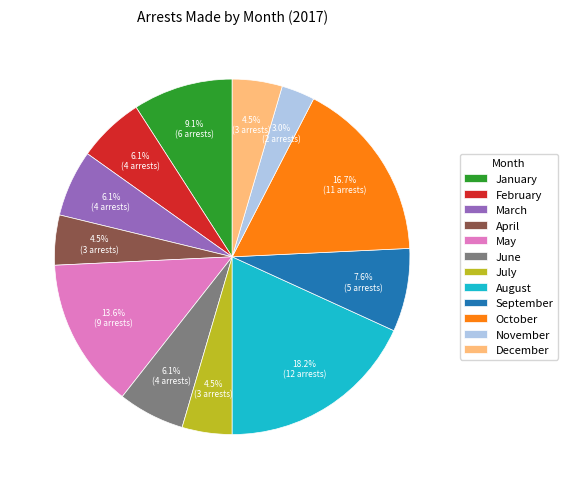

Which category has the smallest portion of the pie?

November